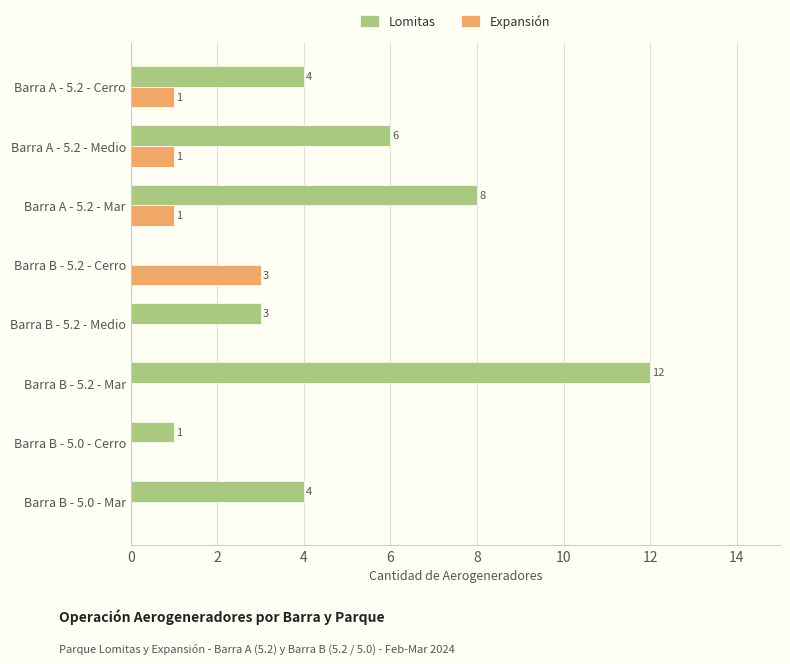

Between Barra A - 5.2 - Mar and Barra B - 5.0 - Mar, which series saw the biggest shift?

Lomitas